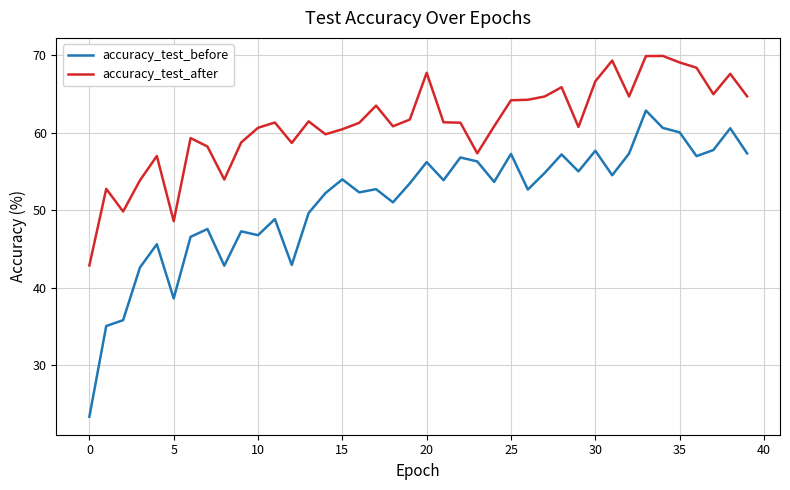

What is the difference between the maximum and minimum values in the accuracy_test_before series?

39.4